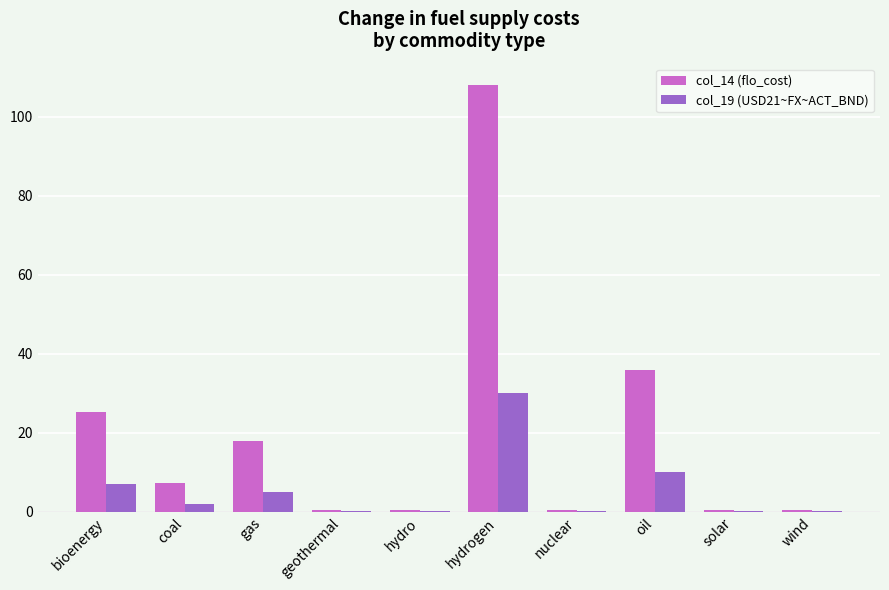

What are all the series names shown in the legend?

col_14 (flo_cost), col_19 (USD21~FX~ACT_BND)